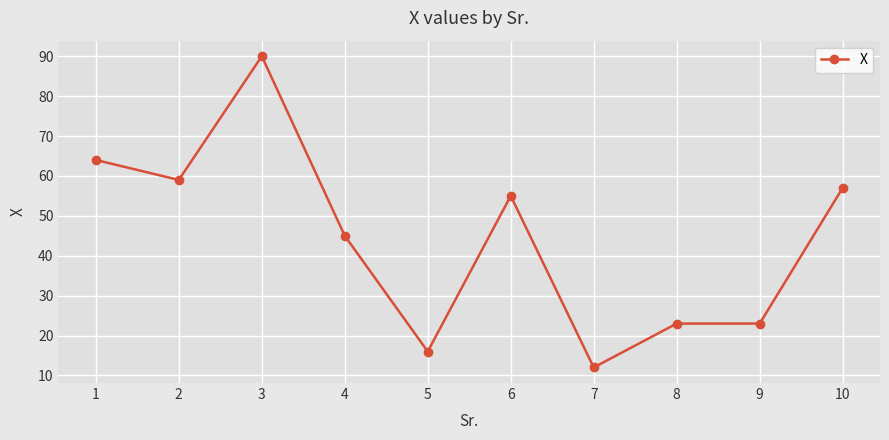

What is the ratio of the value at 4 to the value at 9?

2.0